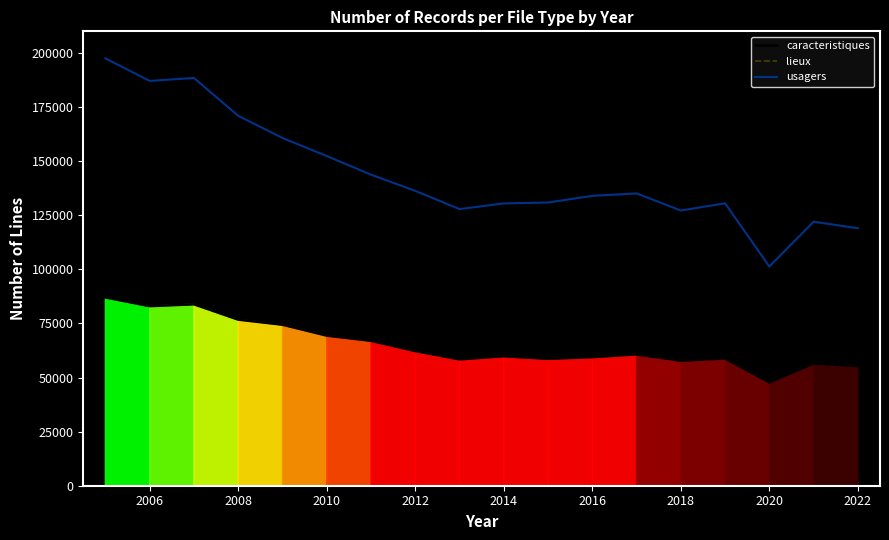

Is this an area chart (filled region under the line)?

No